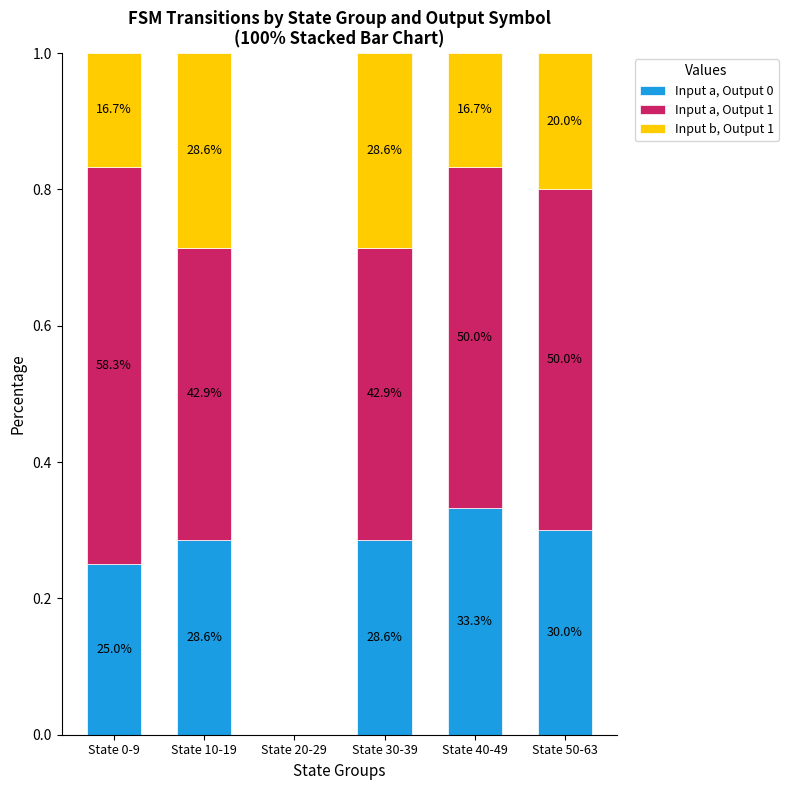

Are the bars grouped side by side (vs. stacked)?

No